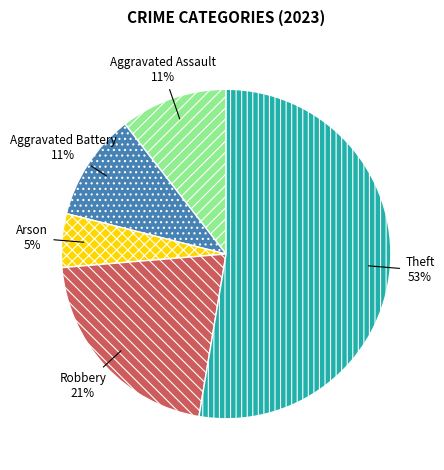

What percentage is the Aggravated Assault slice, to the nearest percent?

11%